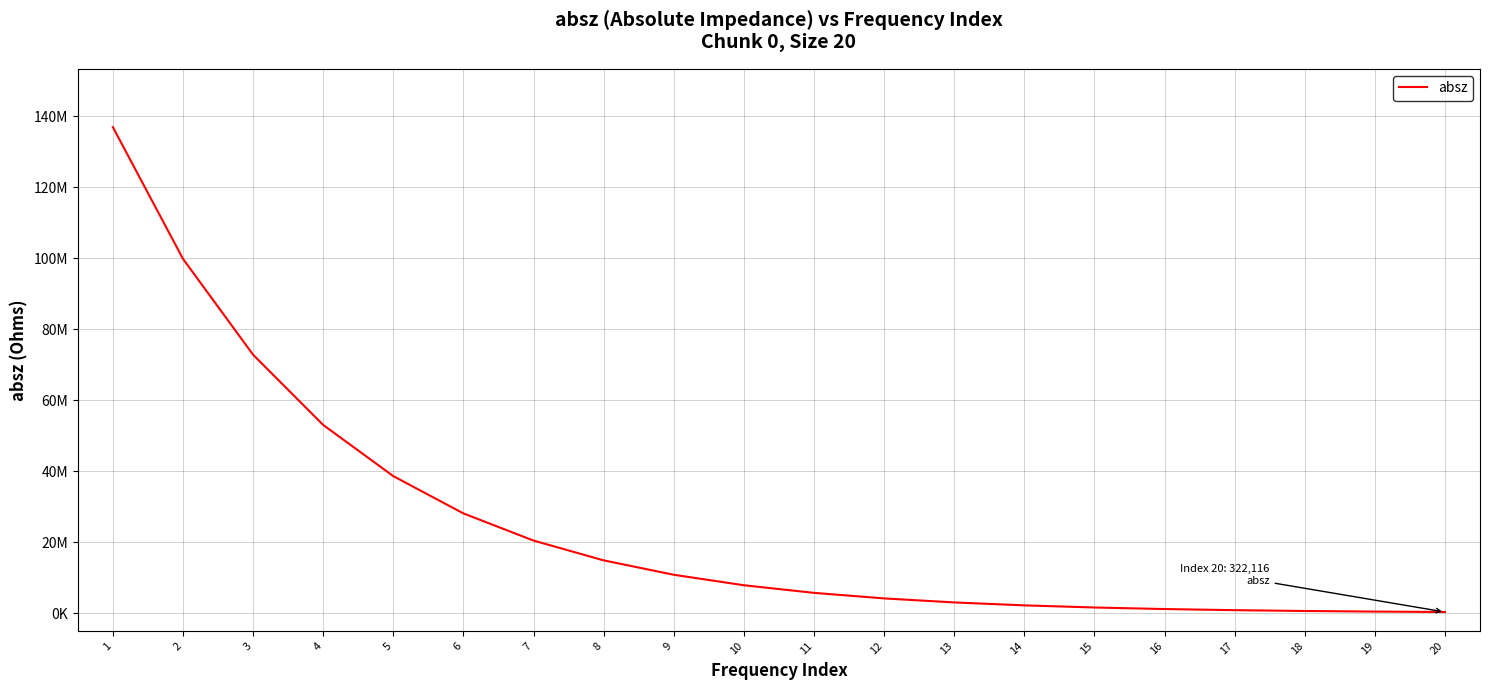

What is the difference between the maximum and minimum values?

136596884